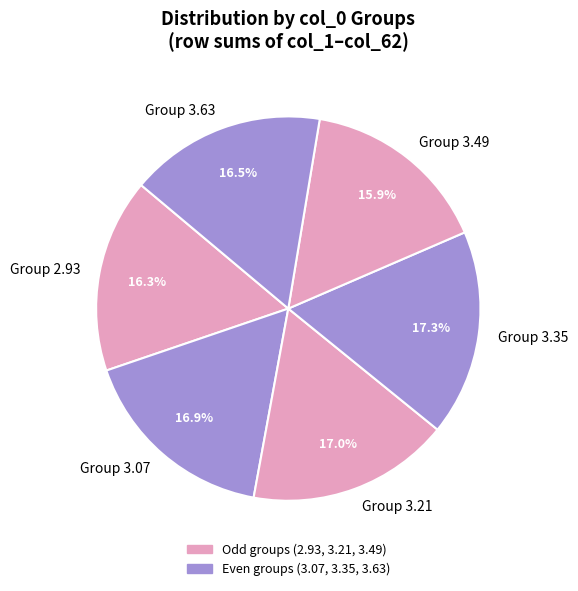

Is there a majority slice in this chart?

No